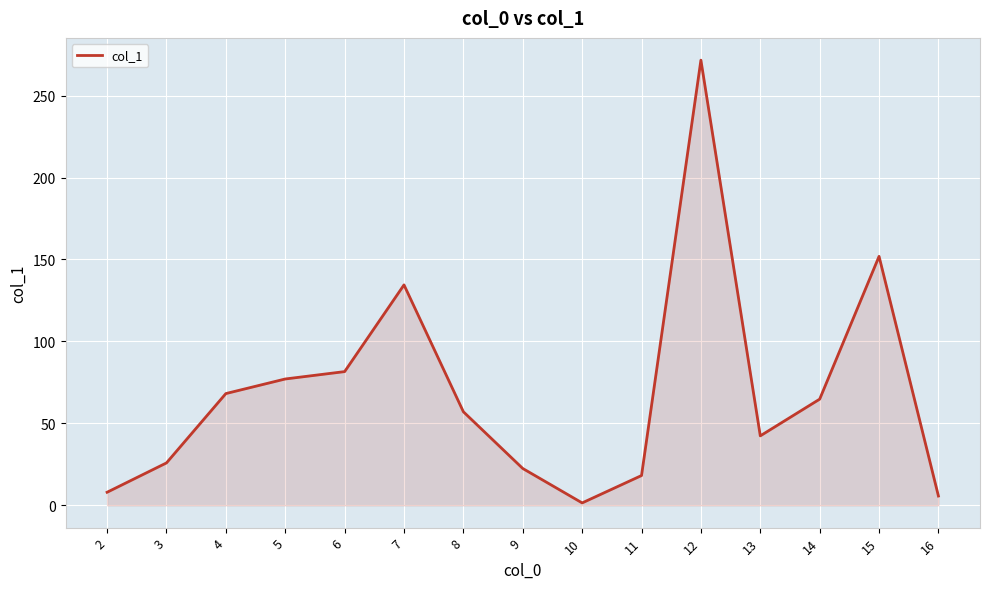

What is the average value?

68.7